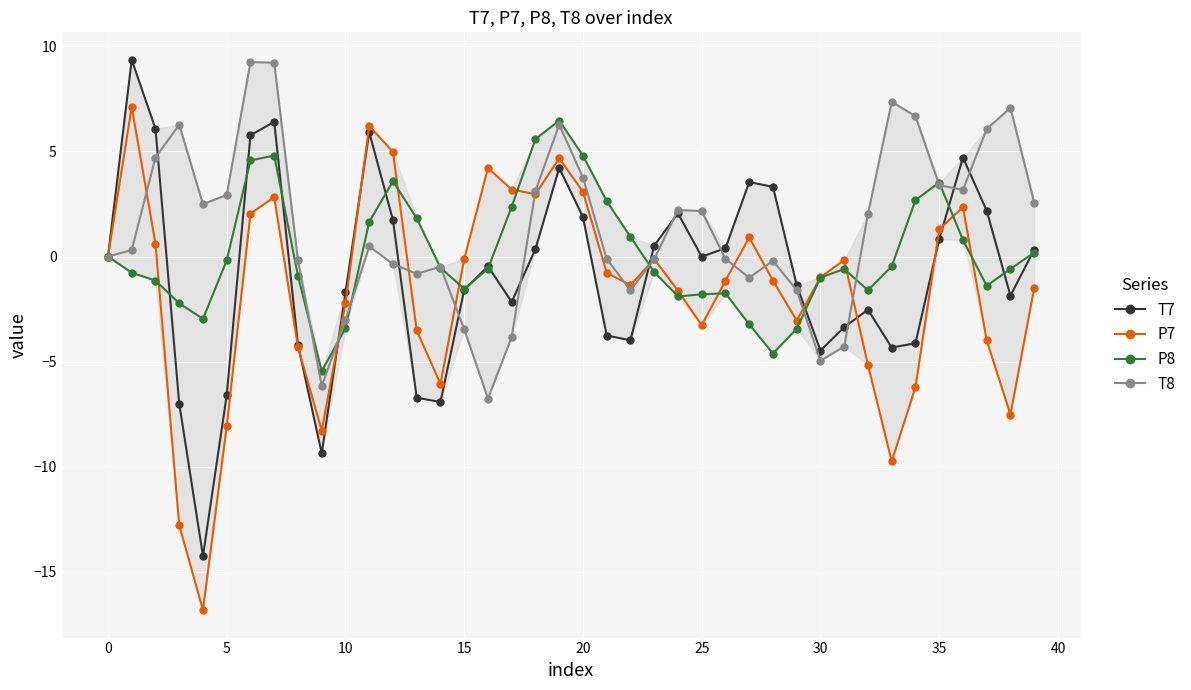

What is the label of the 22nd point from the right?

18